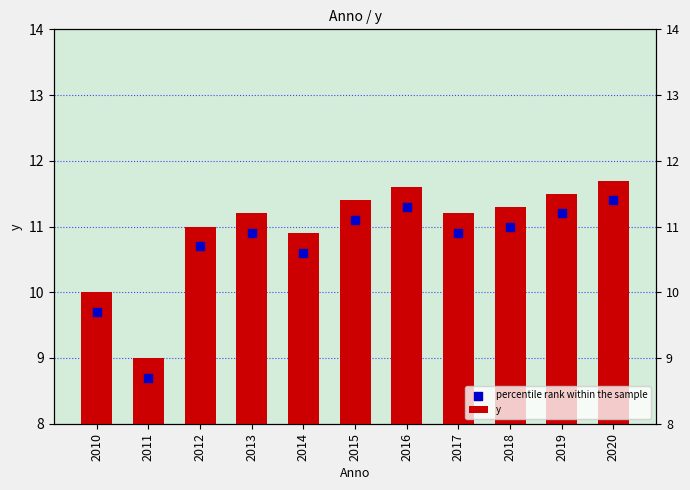

Is the value of percentile rank within the sample at 2017 greater than the value of y at 2018?

No